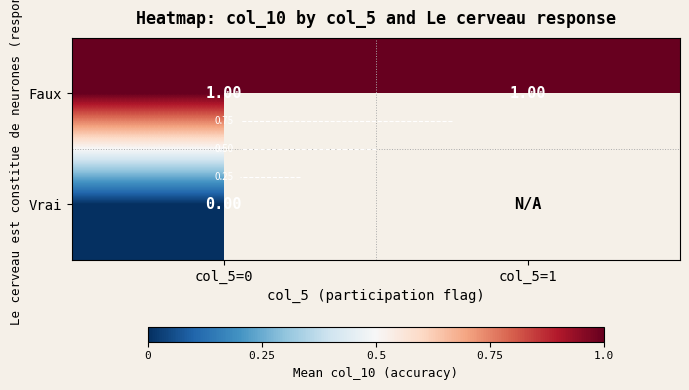

What is the approximate value of Faux at col_5=0?

1.0